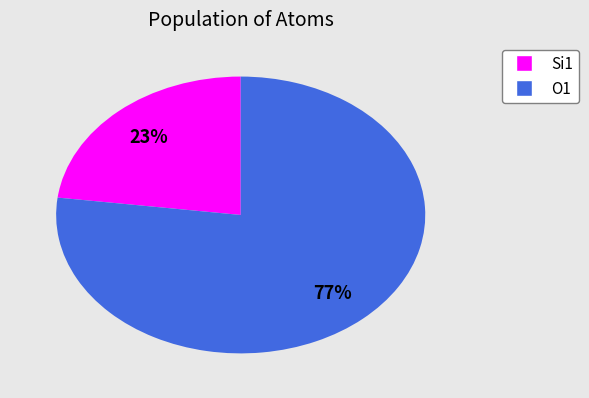

Is there any slice that represents more than half of the pie?

Yes